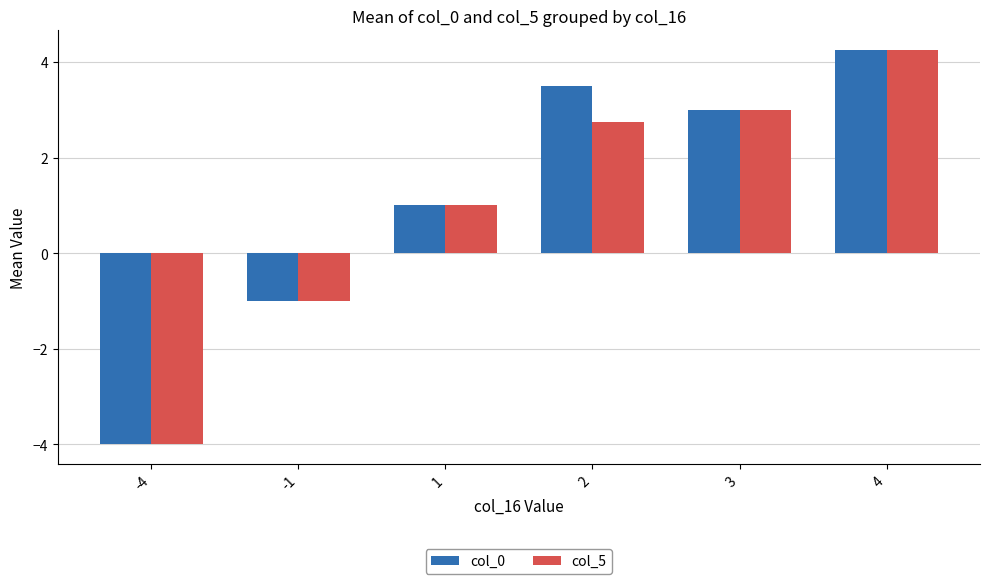

True or false: col_5 has a value of 1.0 at 2.

False